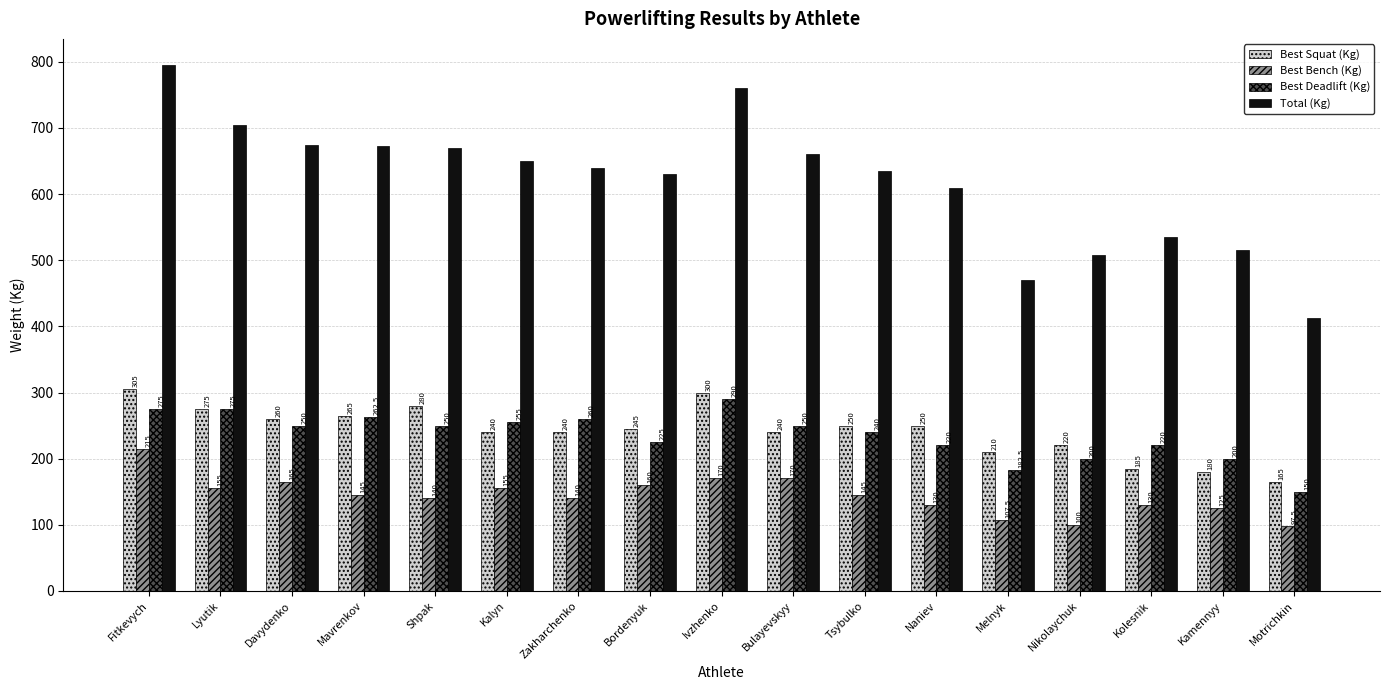

True or false: Best Bench (Kg) has a value of 97.5 at Motrichkin.

True